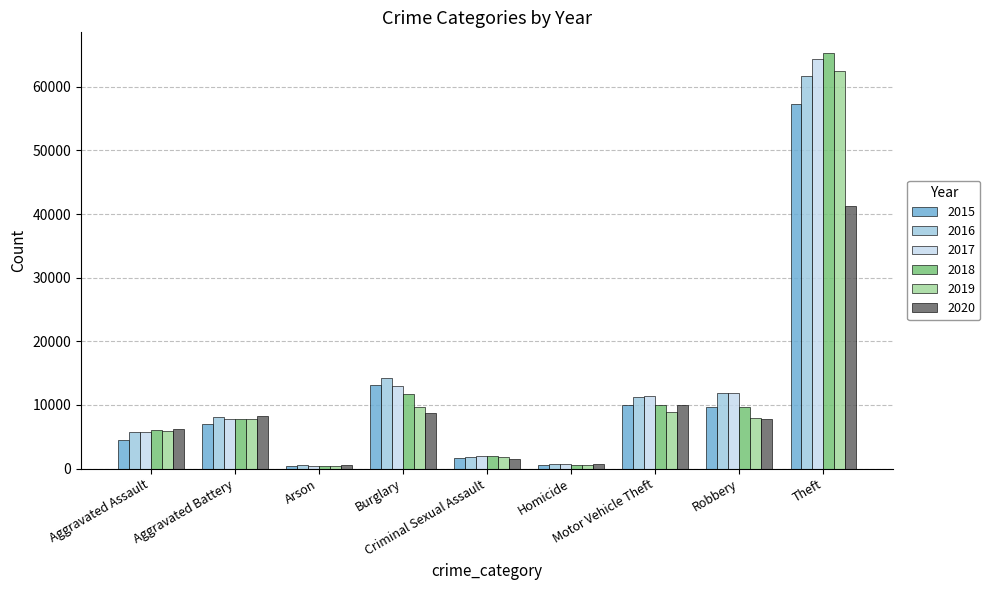

How many bars are there in each group?

6